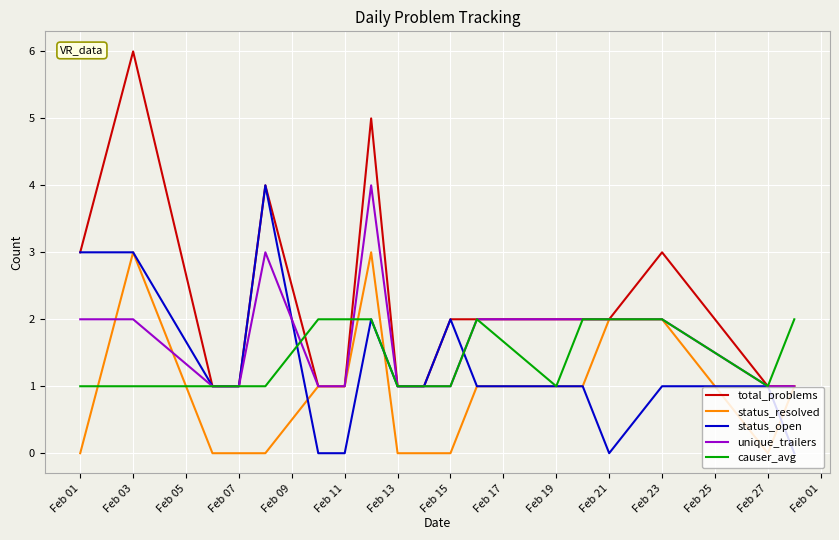

Which series has the largest total across all categories?

total_problems